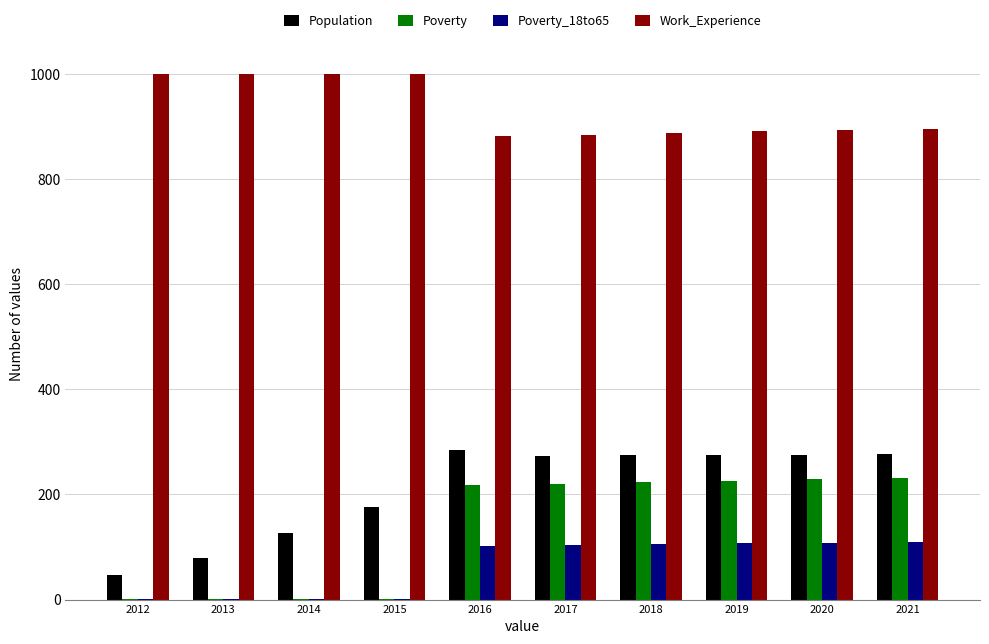

What is the sum of the Poverty_18to65 values at 2016 and 2019?

209